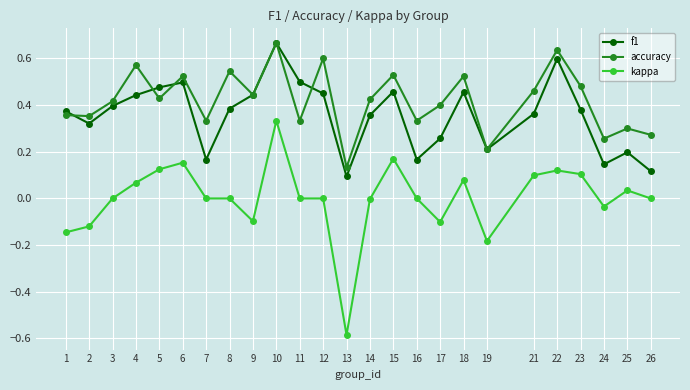

True or false: kappa has more than 0 points higher than both neighbors.

True